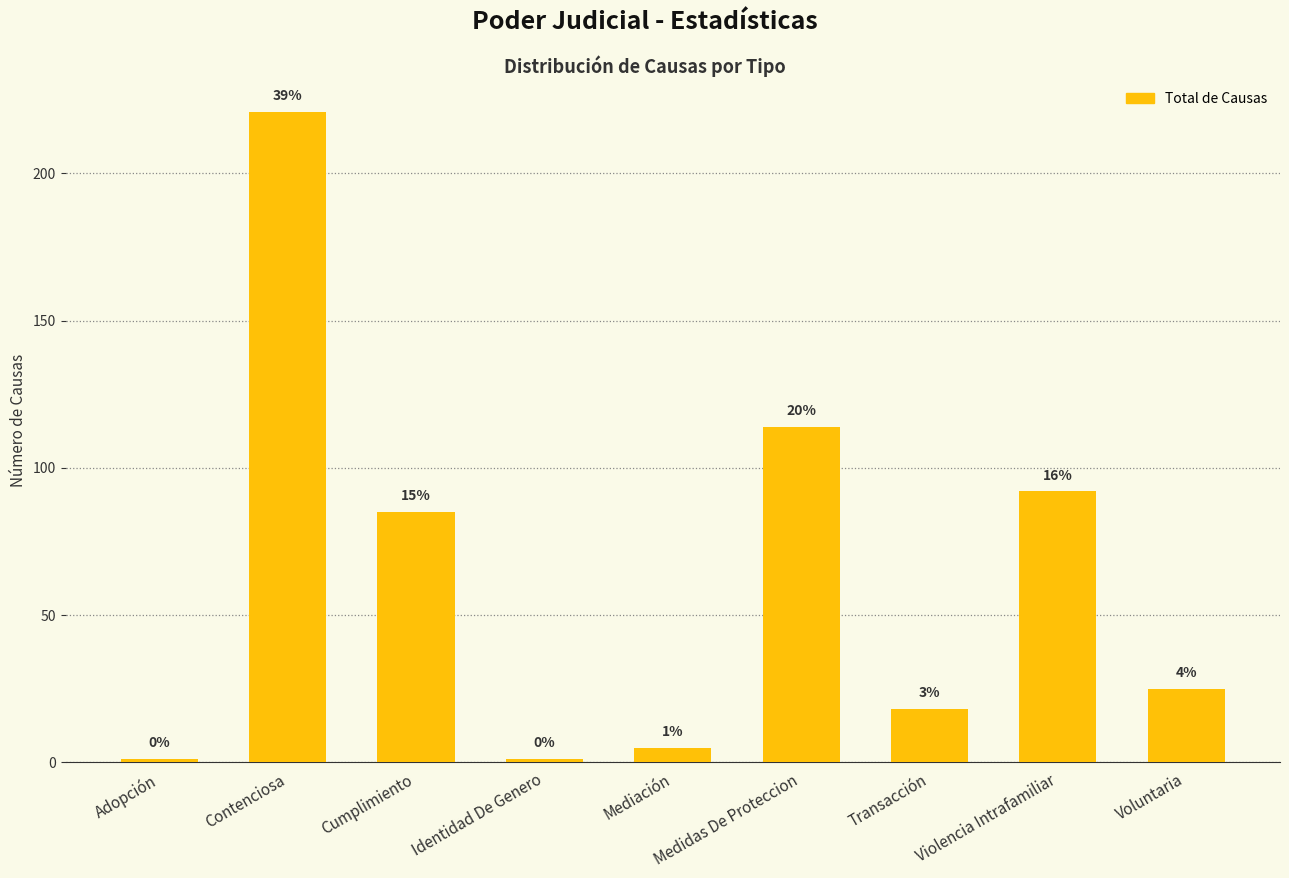

How many bars are there in total?

9